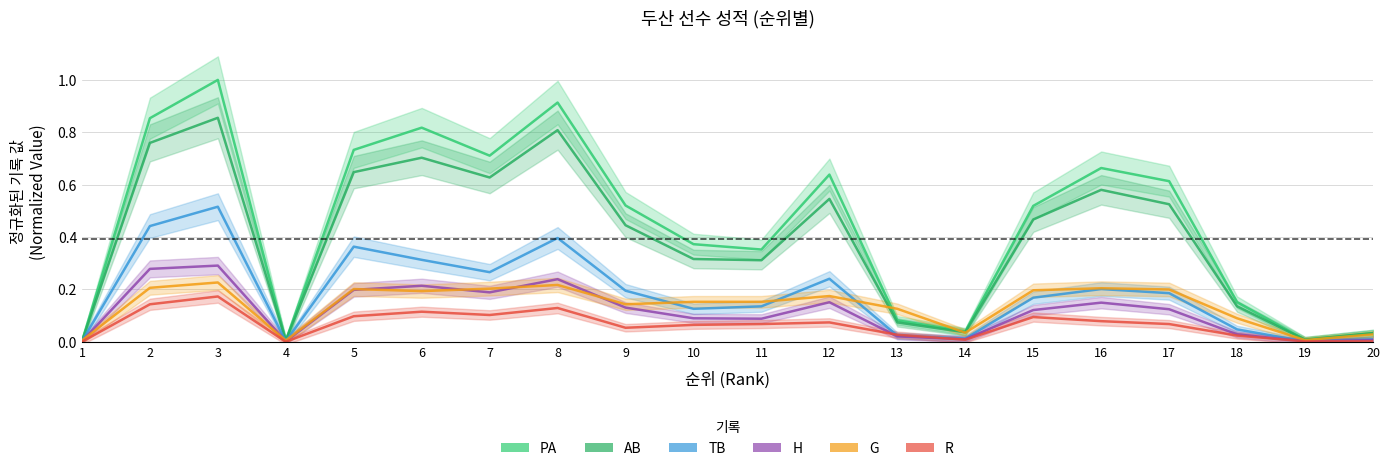

Reading left to right, transcribe all the data shown in this chart.

PA: 1=0.0	2=0.9	3=1.0	4=0.0	5=0.7	6=0.8	7=0.7	8=0.9	9=0.5	10=0.4	11=0.4	12=0.6	13=0.1	14=0.0	15=0.5	16=0.7	17=0.6	18=0.2	19=0.0	20=0.0
AB: 1=0.0	2=0.8	3=0.9	4=0.0	5=0.6	6=0.7	7=0.6	8=0.8	9=0.4	10=0.3	11=0.3	12=0.5	13=0.1	14=0.0	15=0.5	16=0.6	17=0.5	18=0.1	19=0.0	20=0.0
TB: 1=0.0	2=0.4	3=0.5	4=0.0	5=0.4	6=0.3	7=0.3	8=0.4	9=0.2	10=0.1	11=0.1	12=0.2	13=0.0	14=0.0	15=0.2	16=0.2	17=0.2	18=0.0	19=0.0	20=0.0
H: 1=0.0	2=0.3	3=0.3	4=0.0	5=0.2	6=0.2	7=0.2	8=0.2	9=0.1	10=0.1	11=0.1	12=0.2	13=0.0	14=0.0	15=0.1	16=0.1	17=0.1	18=0.0	19=0.0	20=0.0
G: 1=0.0	2=0.2	3=0.2	4=0.0	5=0.2	6=0.2	7=0.2	8=0.2	9=0.1	10=0.2	11=0.2	12=0.2	13=0.1	14=0.0	15=0.2	16=0.2	17=0.2	18=0.1	19=0.0	20=0.0
R: 1=0.0	2=0.1	3=0.2	4=0.0	5=0.1	6=0.1	7=0.1	8=0.1	9=0.1	10=0.1	11=0.1	12=0.1	13=0.0	14=0.0	15=0.1	16=0.1	17=0.1	18=0.0	19=0.0	20=0.0